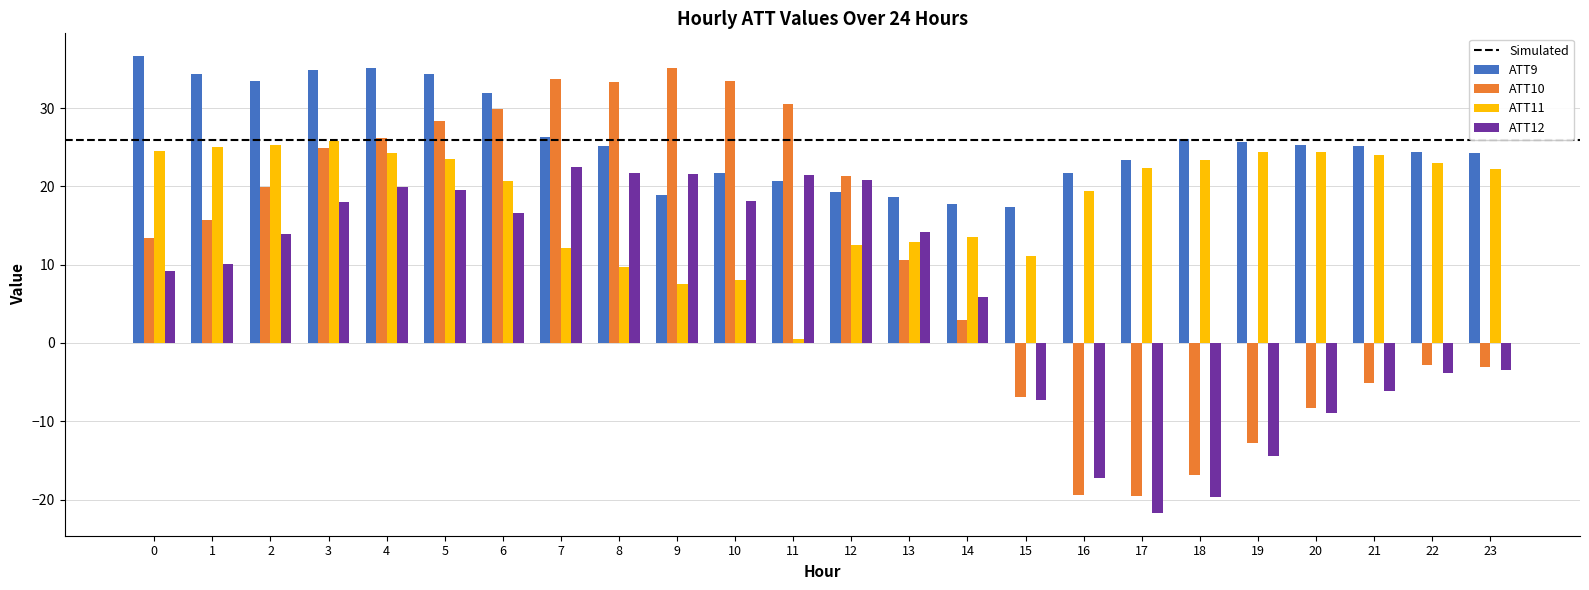

What is the difference between the maximum and minimum values in the ATT11 series?

25.3